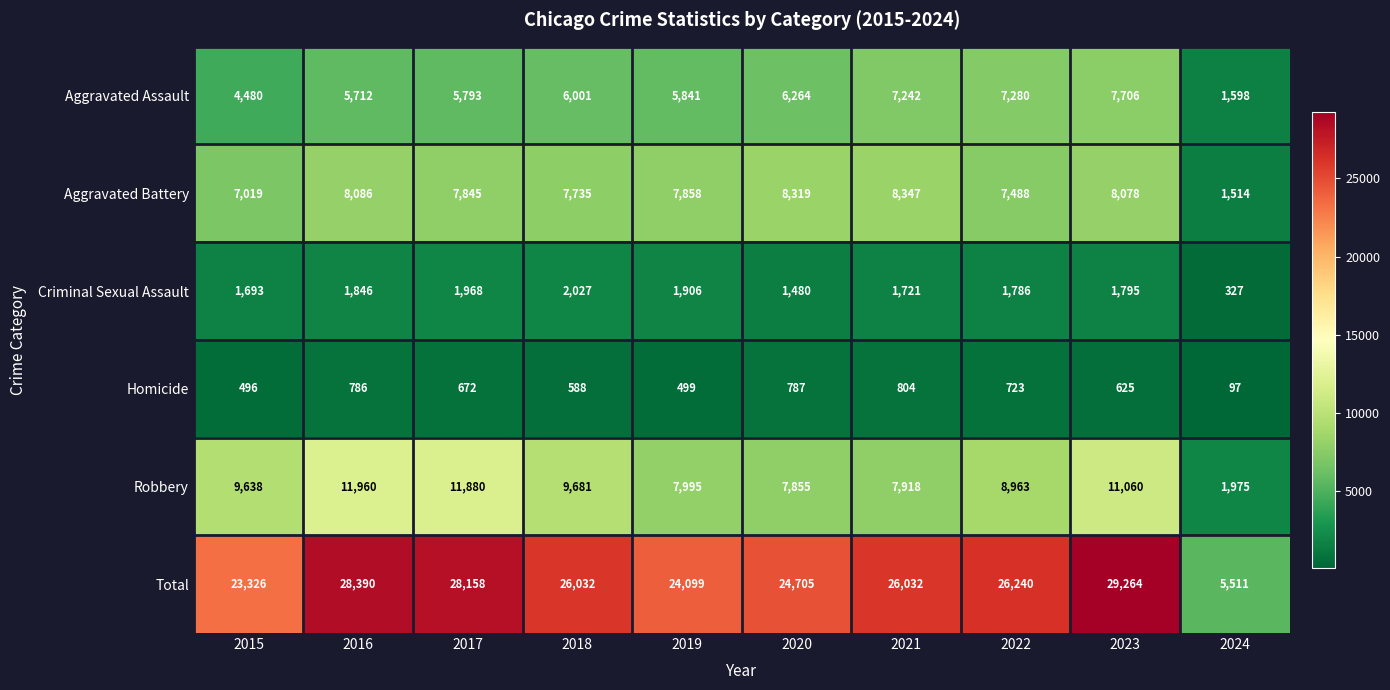

Which series has the largest total across all categories?

Total